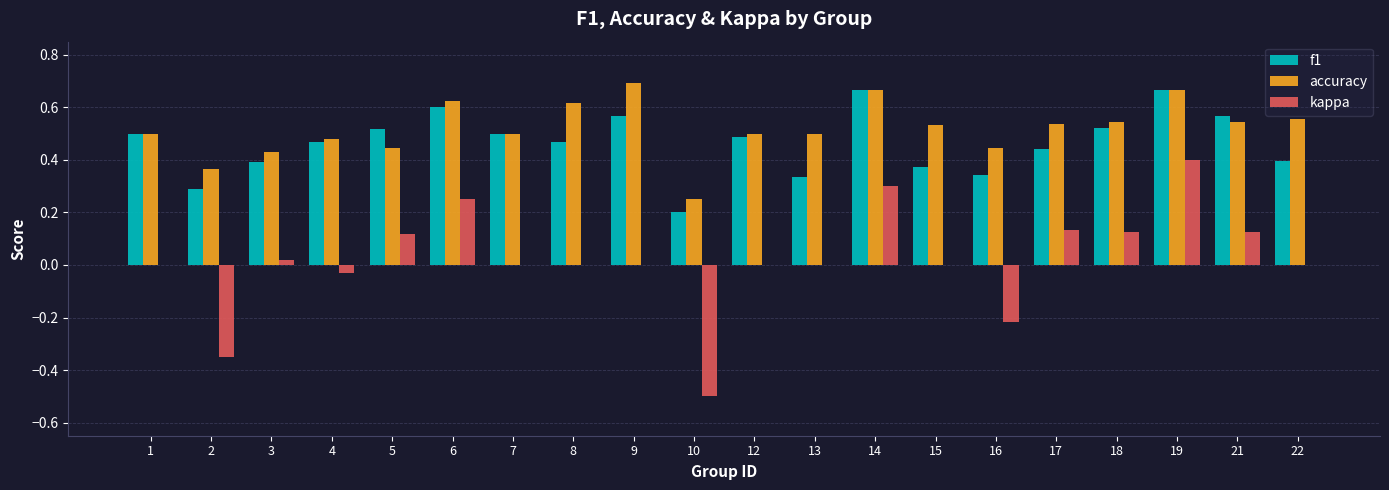

What is the sum of all f1 values?

9.3